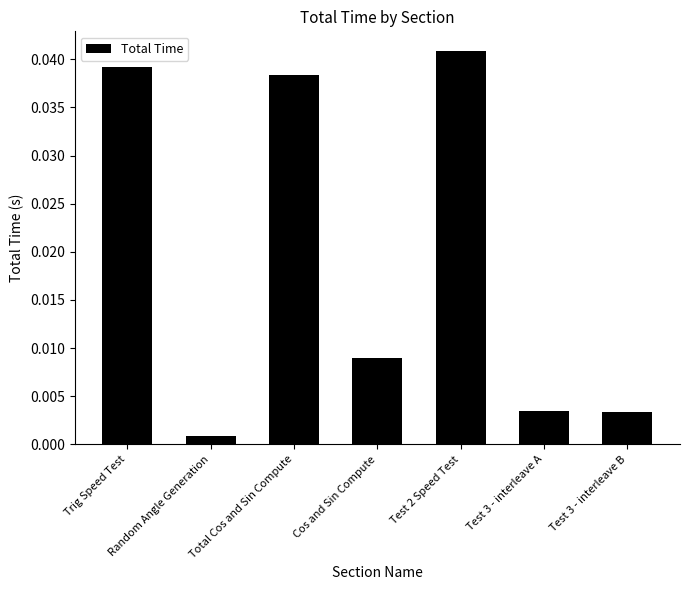

Between Random Angle Generation and Cos and Sin Compute, which is larger?

Cos and Sin Compute